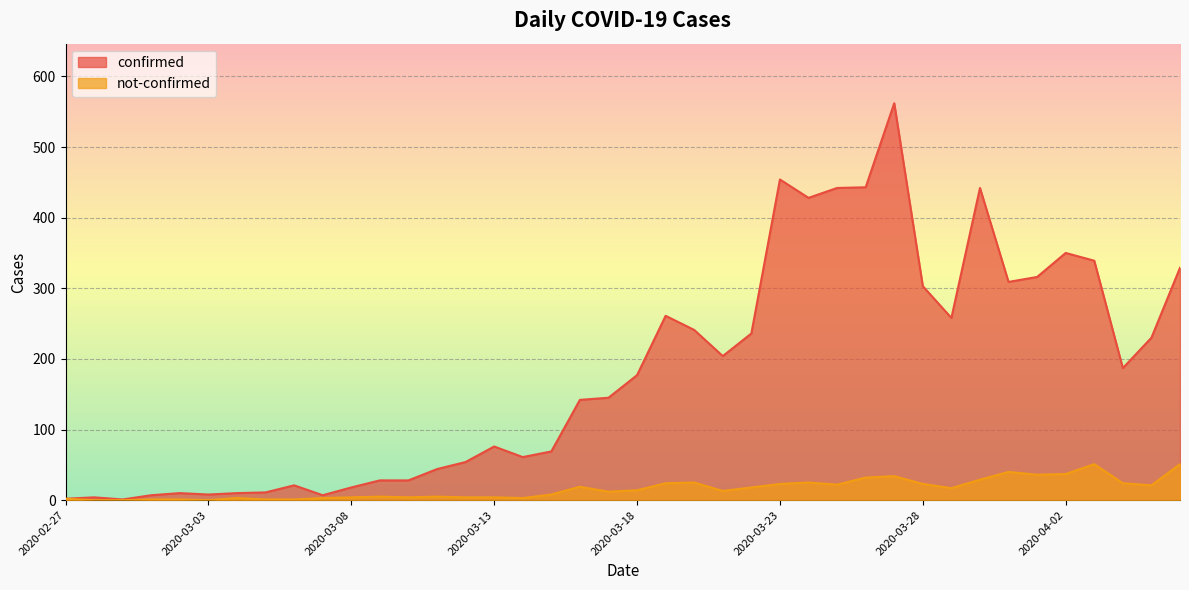

What is the greatest value displayed?

562